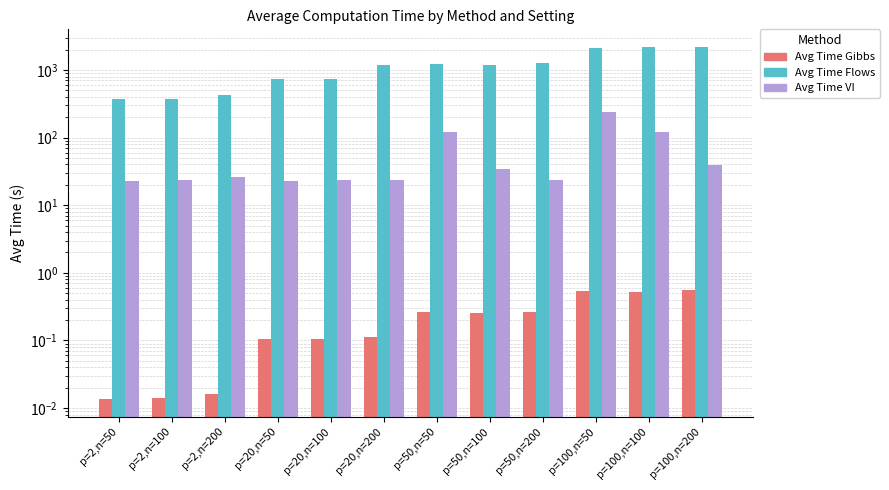

Where does the Avg Time VI series first go above 26?

p=2,n=200